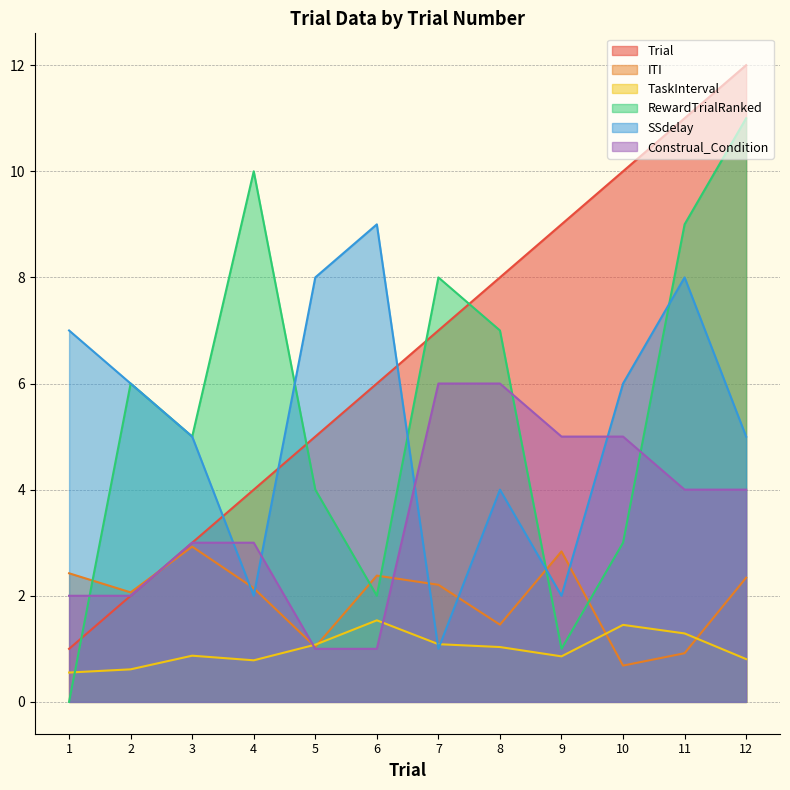

What is the difference between the highest and lowest values at 6?

8.0